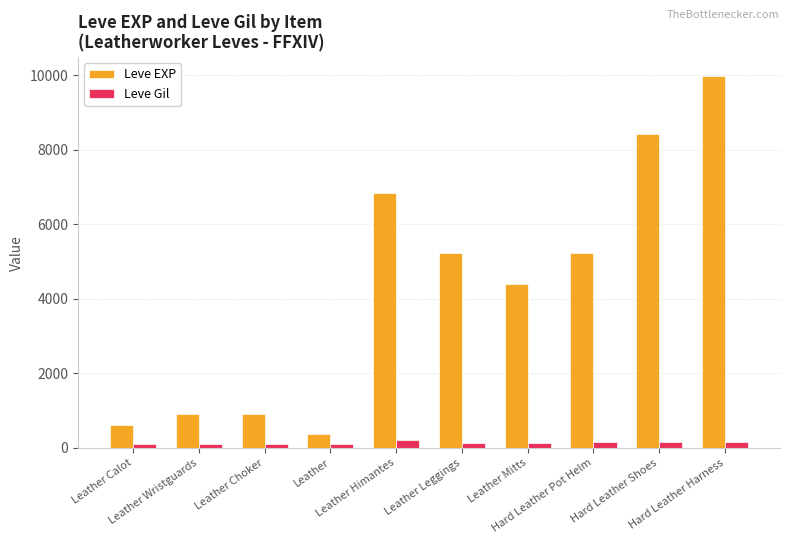

What is the value of the Leve Gil bar at the 9th from the left?

172